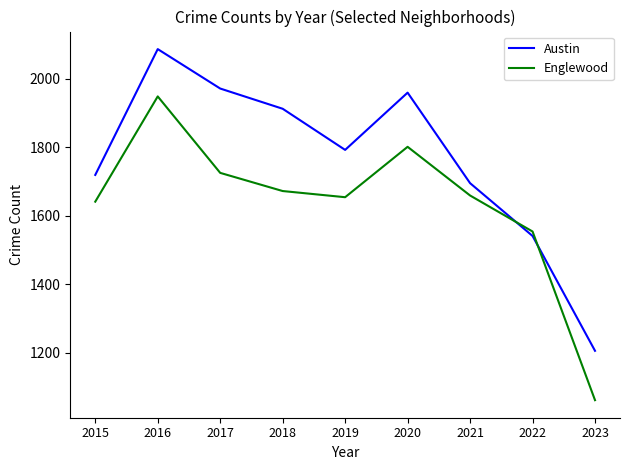

How many categories are shown in the chart?

9